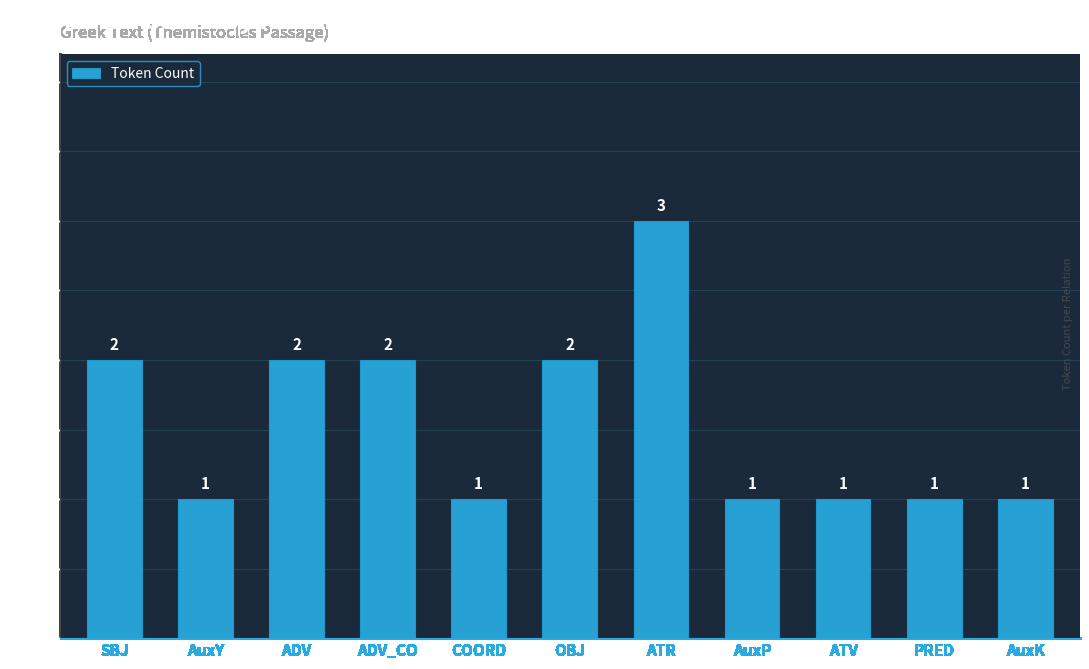

What is the ratio of the value at PRED to the value at ATR?

0.3